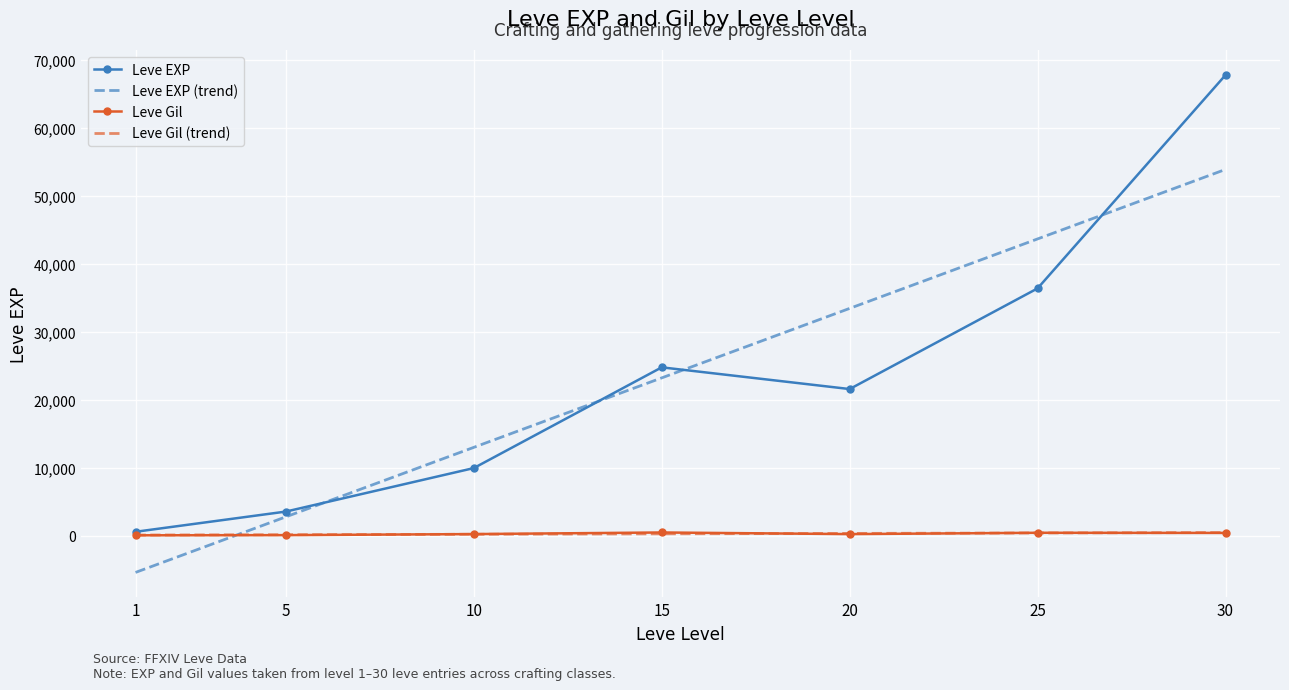

Reading left to right, transcribe all the data shown in this chart.

Leve EXP: 630	3600	9990	24790	21600	36390	67730
Leve Gil: 113	139	293	529	290	485	463